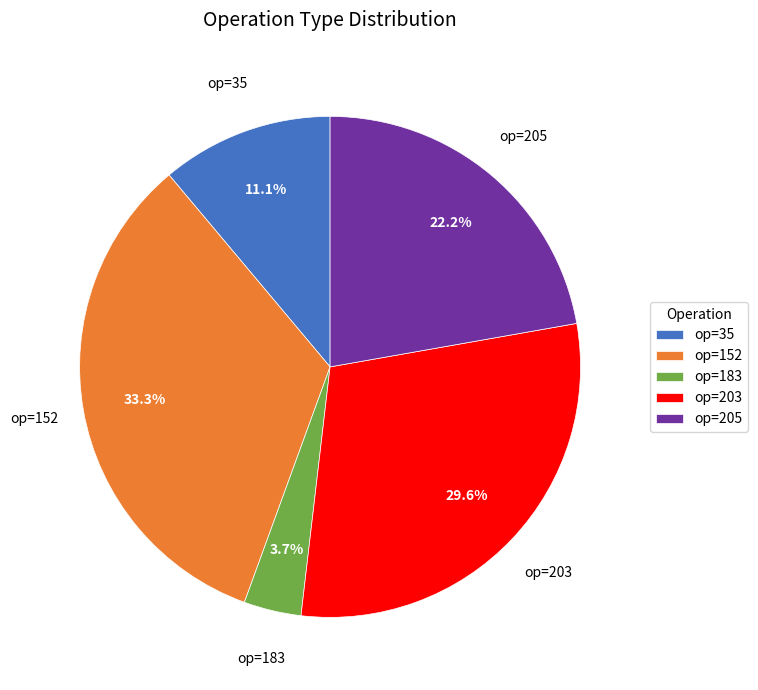

Rank the categories by value from highest to lowest.

op=152, op=203, op=205, op=35, op=183